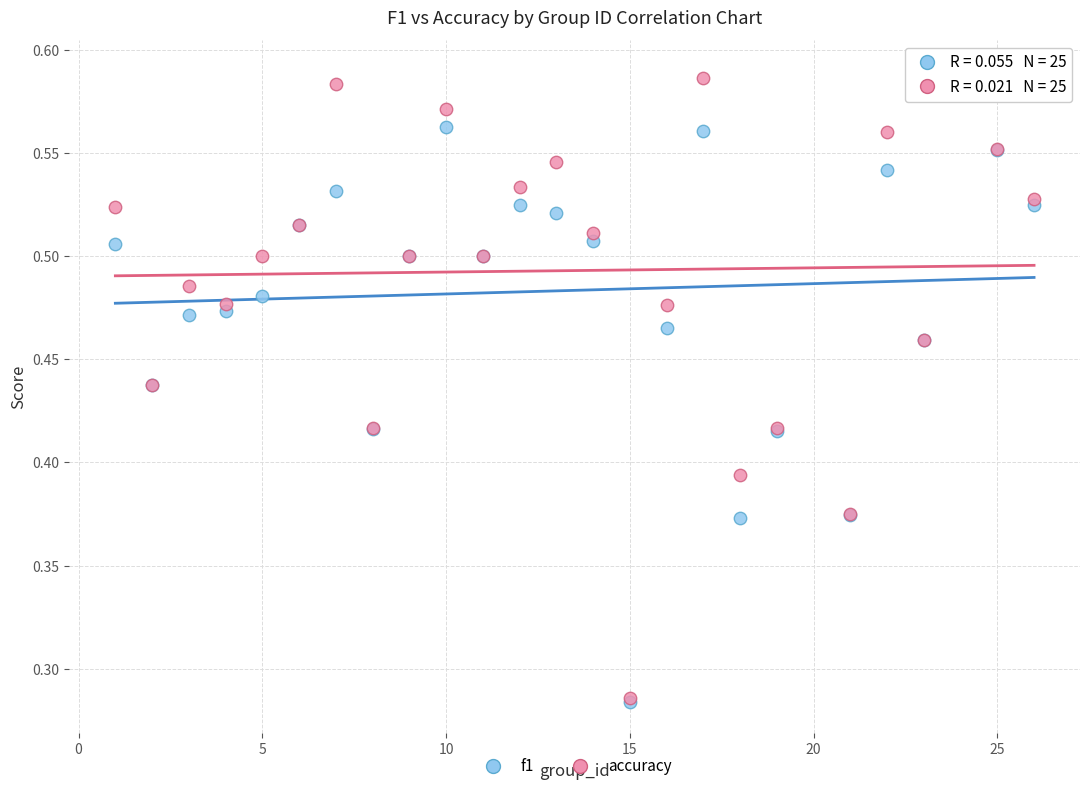

Which series reaches the maximum Y coordinate?

accuracy